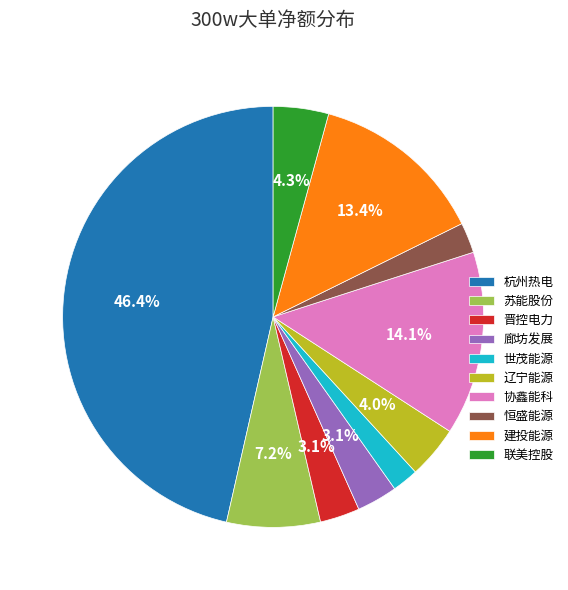

What percentage do 辽宁能源 and 杭州热电 together represent?

50.5%